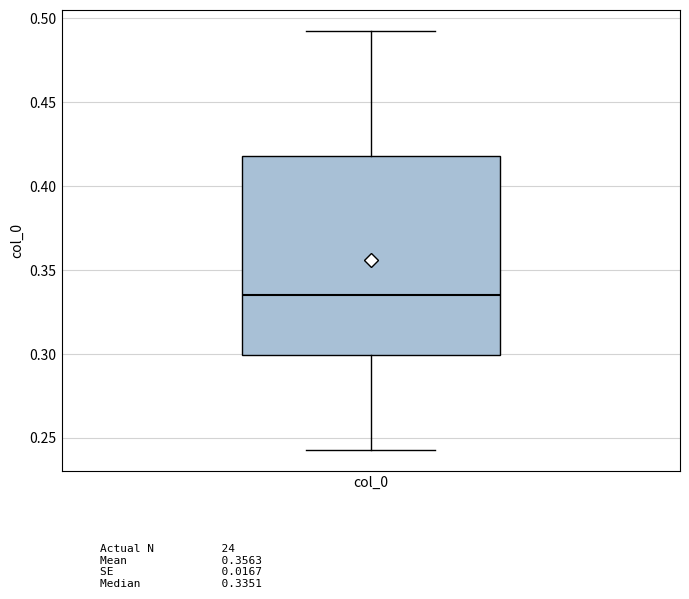

Transcribe this box plot: give where the median line is, the range the box spans, and where the two whiskers end, as read against the y-axis. The values are not printed on the chart, so give them approximately, as read against the axis.

median 0.335, box 0.300 to 0.420, whiskers 0.245 to 0.495